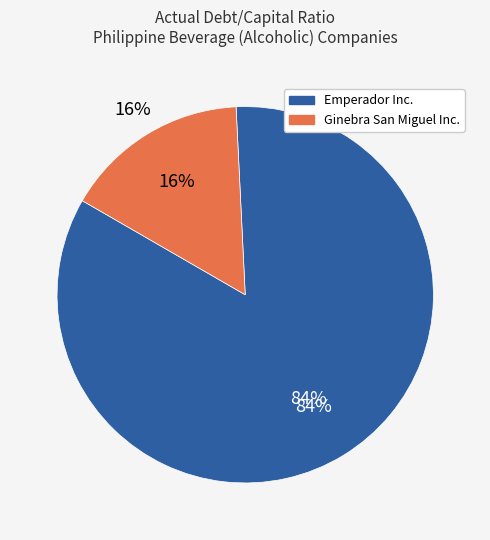

Is it true that Ginebra San Miguel Inc. (PSE:GSMI) is 16% of the pie?

True